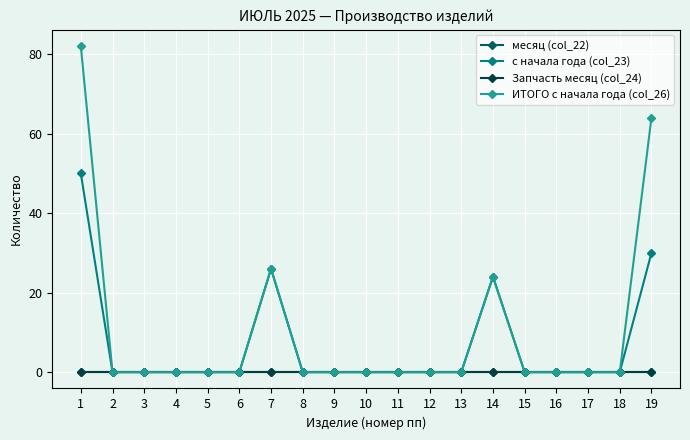

At which category does ИТОГО с начала года (col_26) reach its first local peak?

7